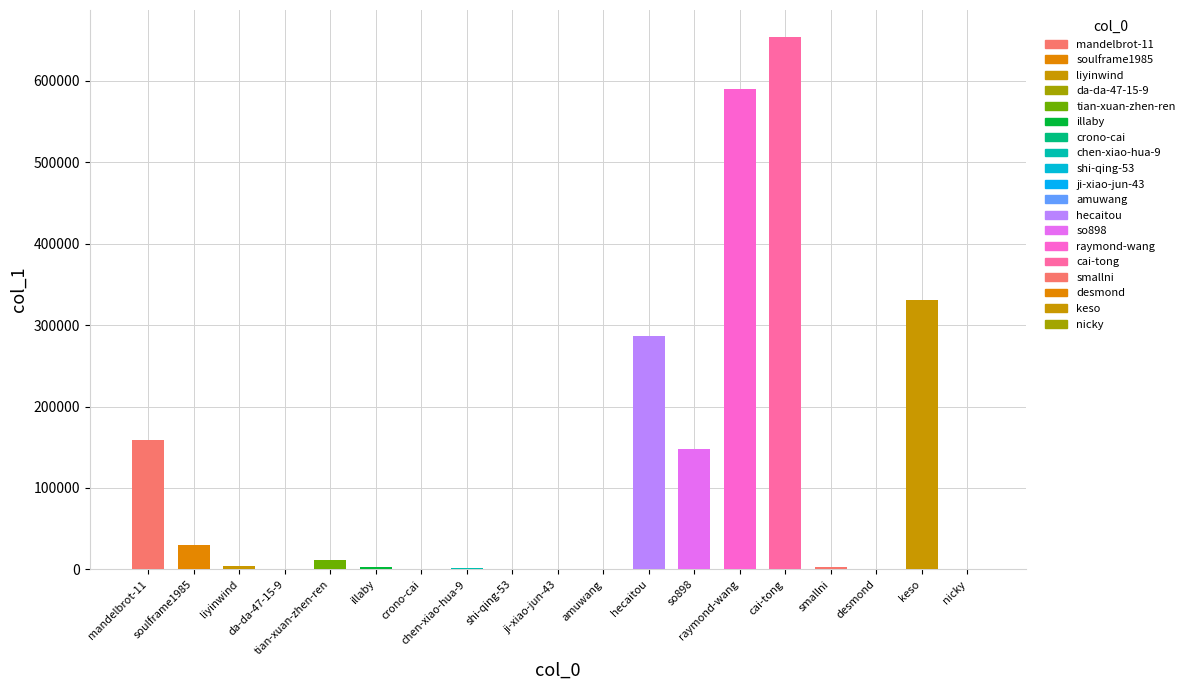

Is it true that the value at hecaitou is 286381?

True